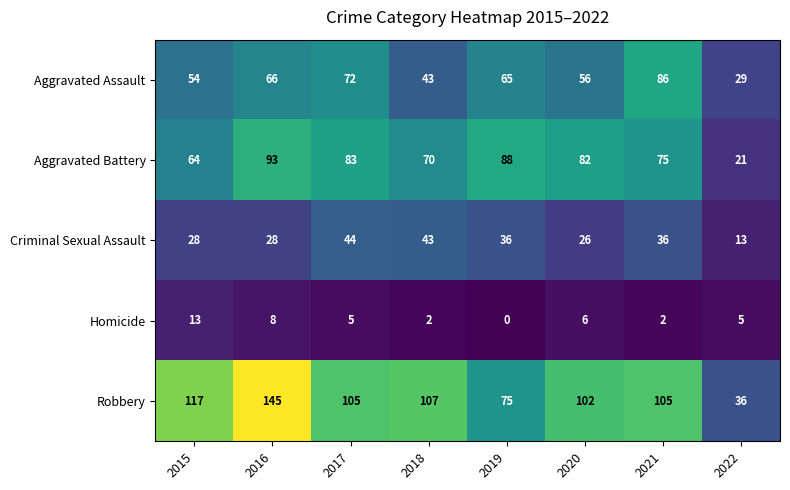

What is the difference between the second highest and minimum values in the Aggravated Assault series?

43